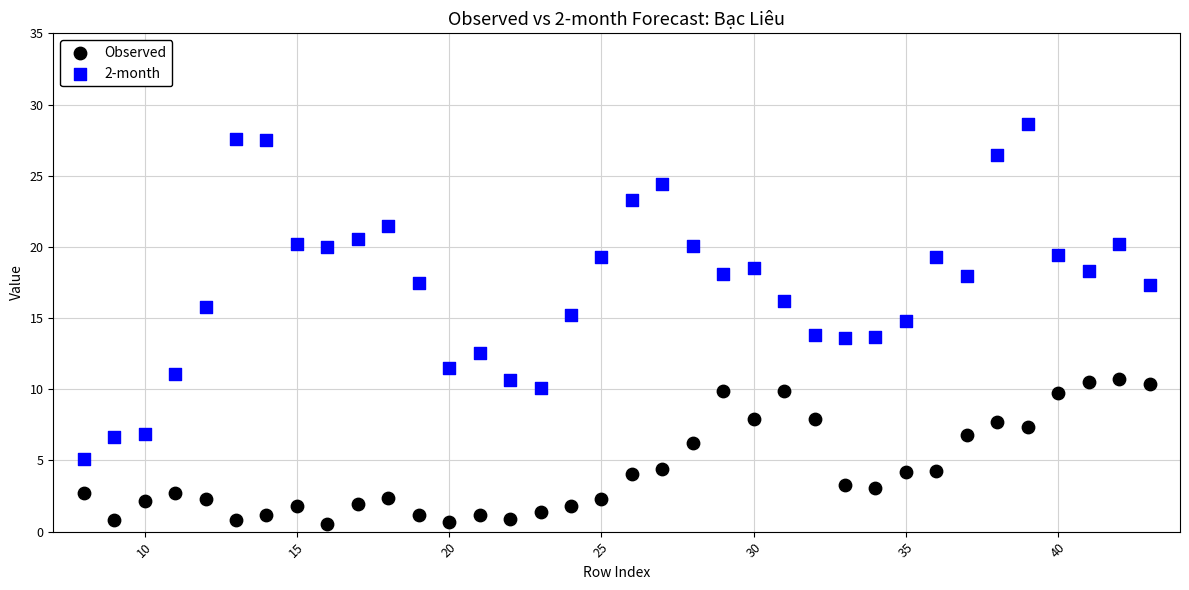

Which series contains the lowest Y value?

Observed